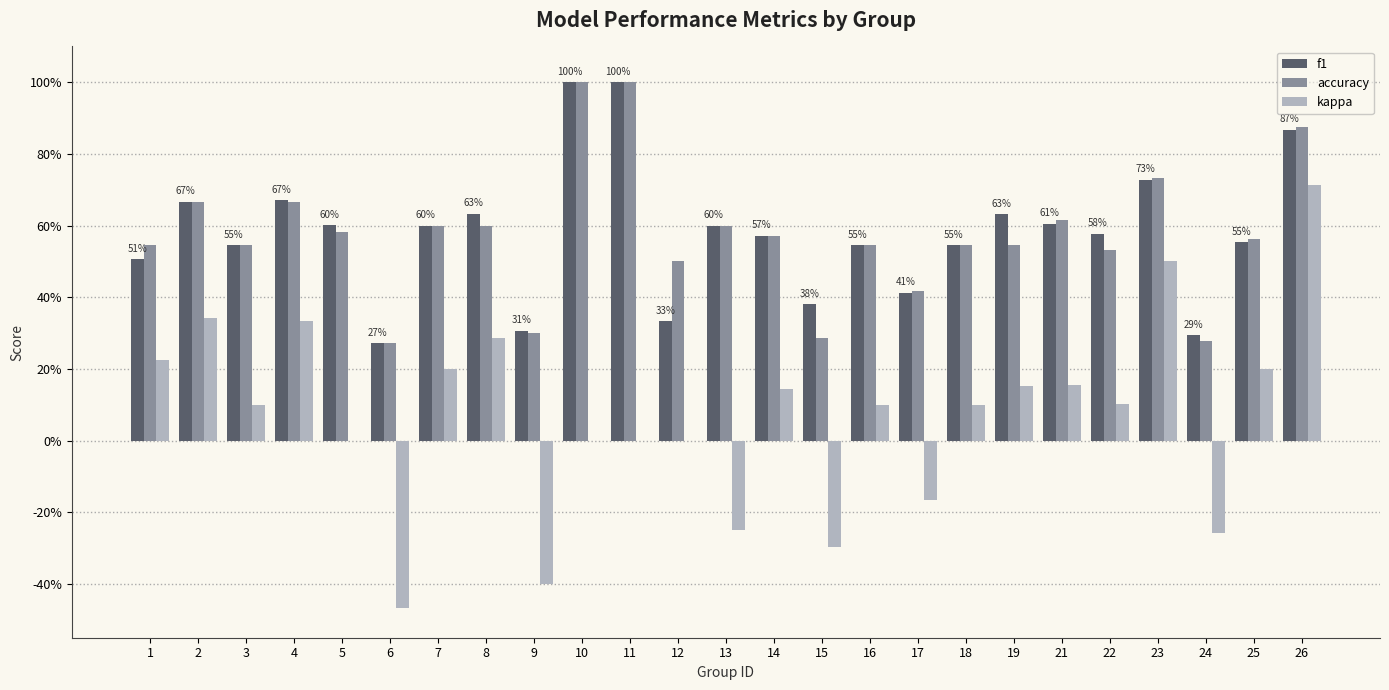

At how many categories does at least one series exceed 0?

25